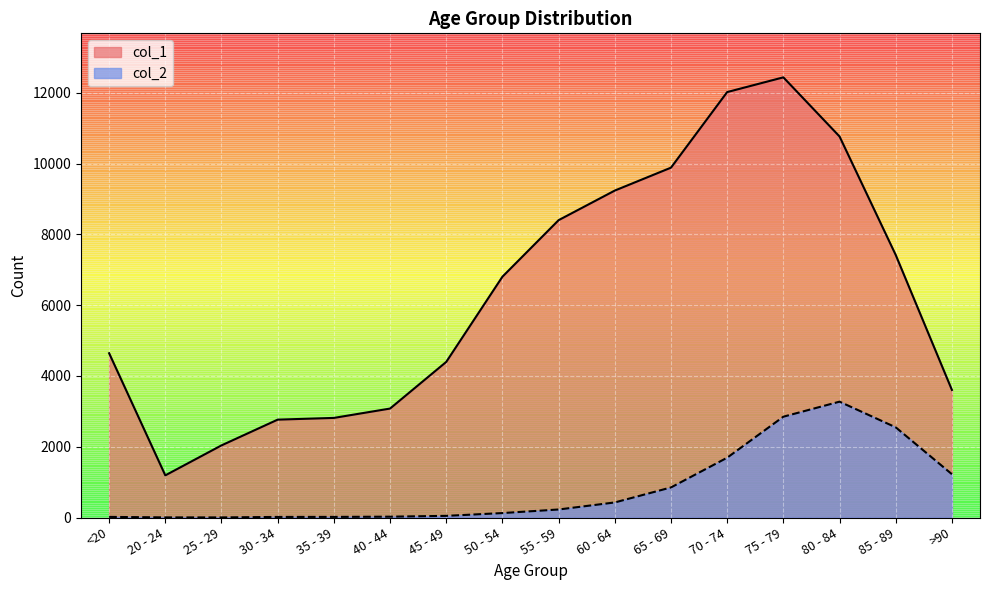

Which series has the widest spread of values?

col_1